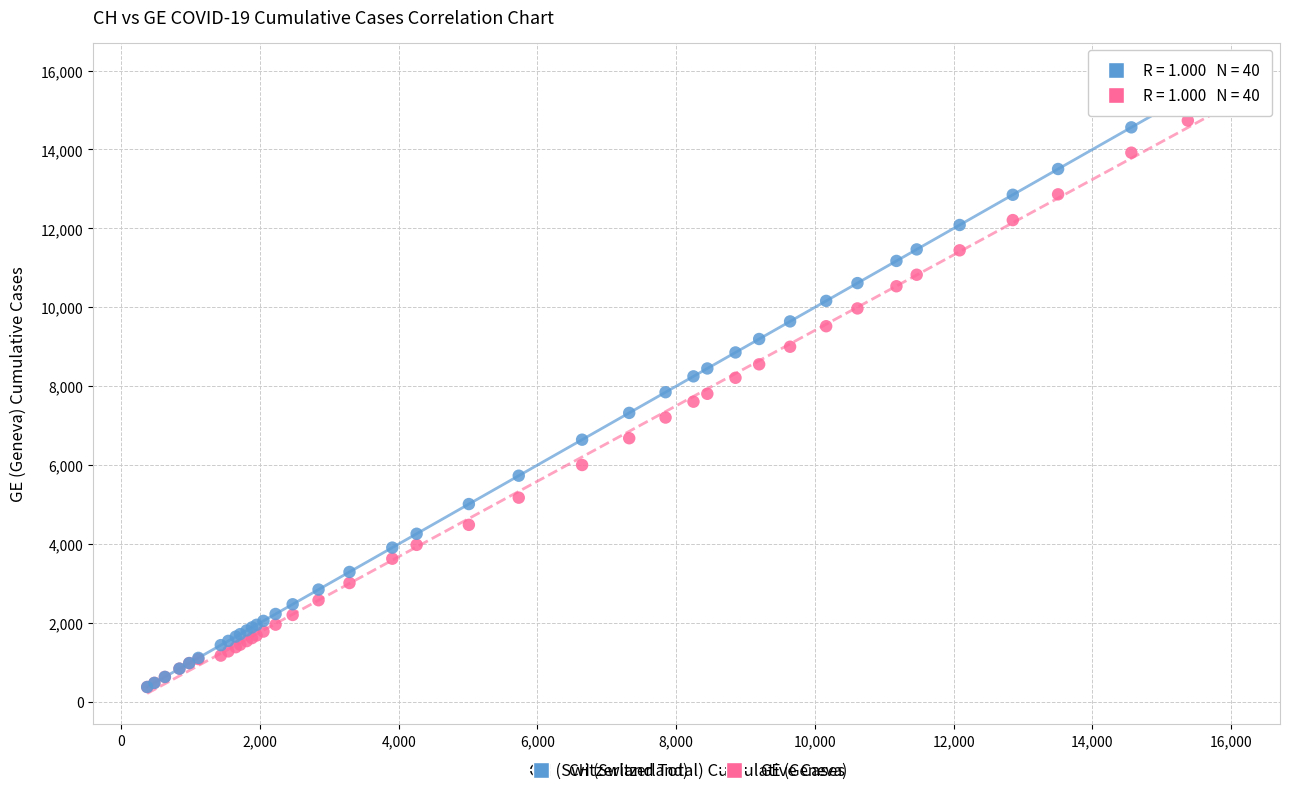

What are all the series names shown in the legend?

CH (Switzerland), GE (Geneva)